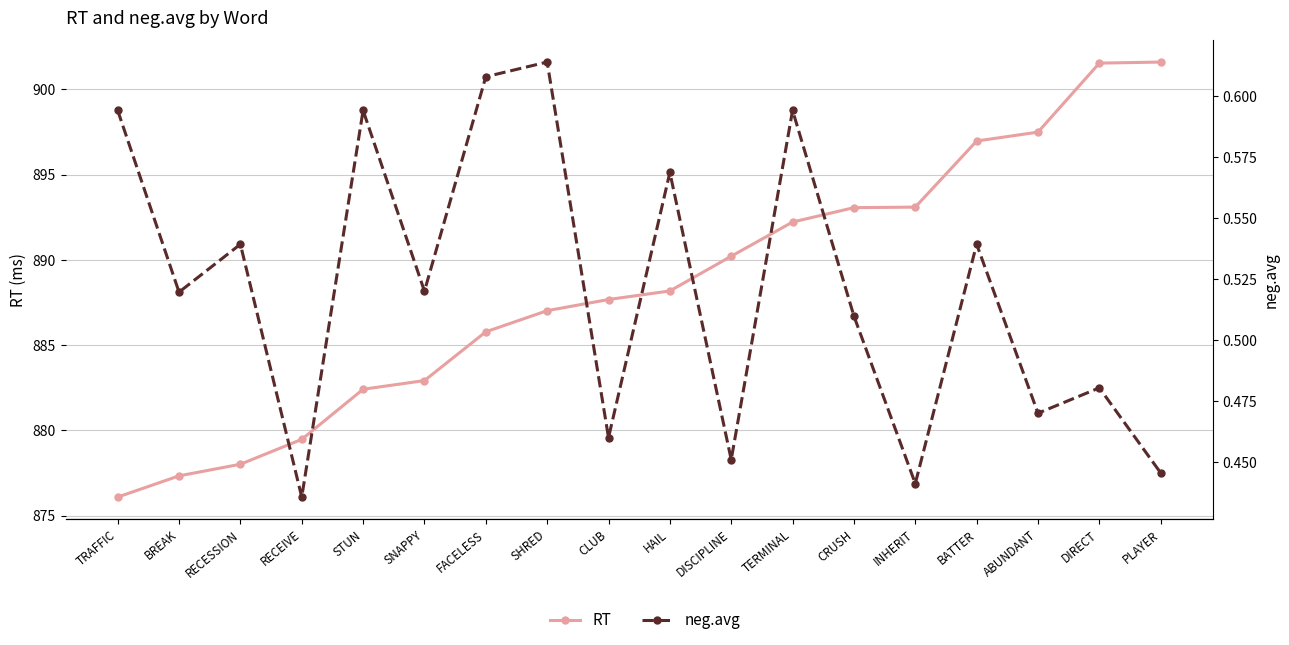

What is the difference between the second highest and minimum values in the RT series?

25.5